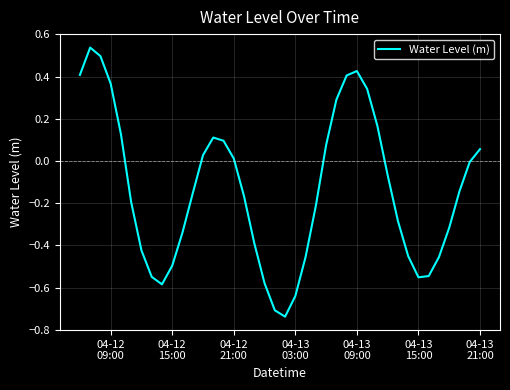

Is this an area chart (filled region under the line)?

No